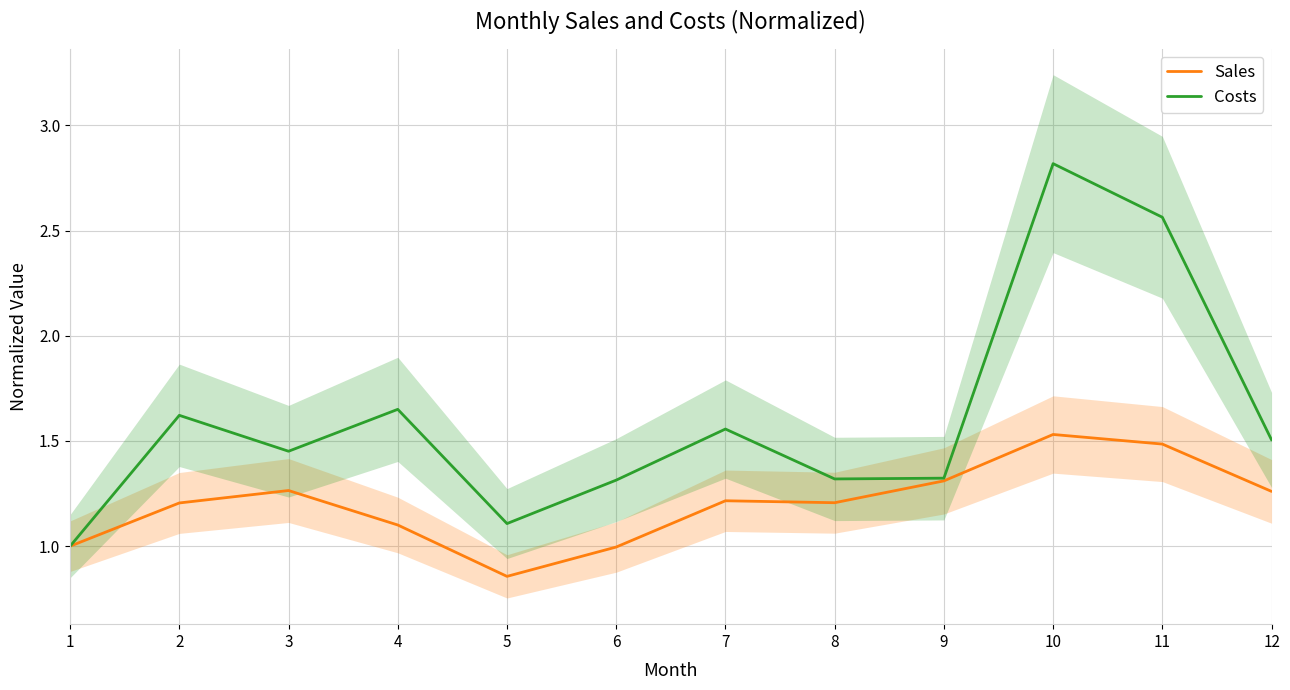

True or false: Sales and Costs cross at least once.

False